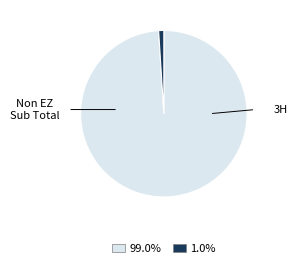

Is there any slice that represents more than half of the pie?

Yes